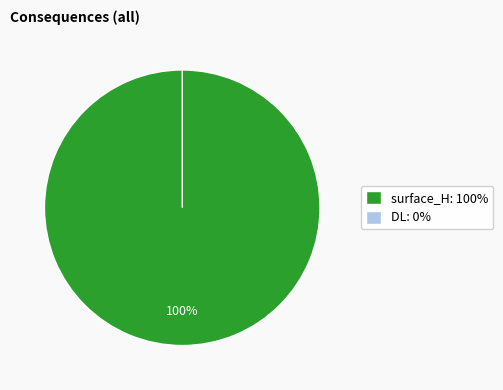

How many segments does this pie chart have?

2